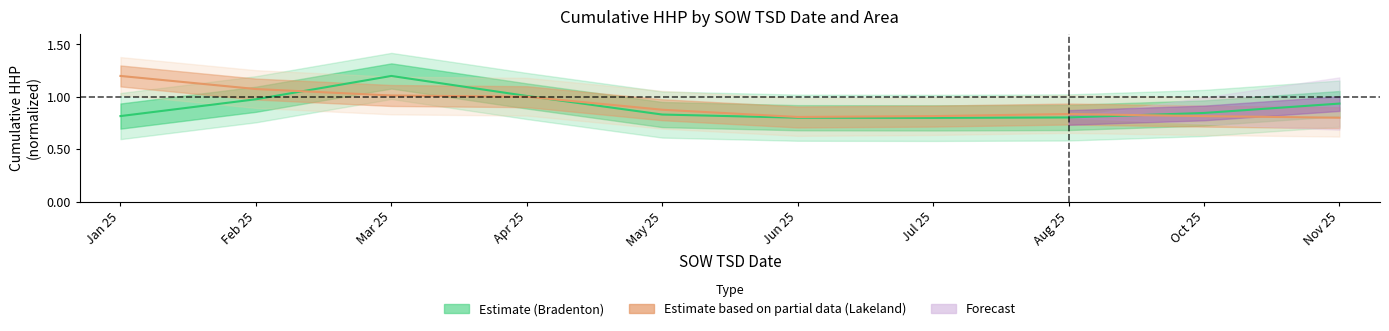

Which series has the largest total across all categories?

Estimate based on partial data